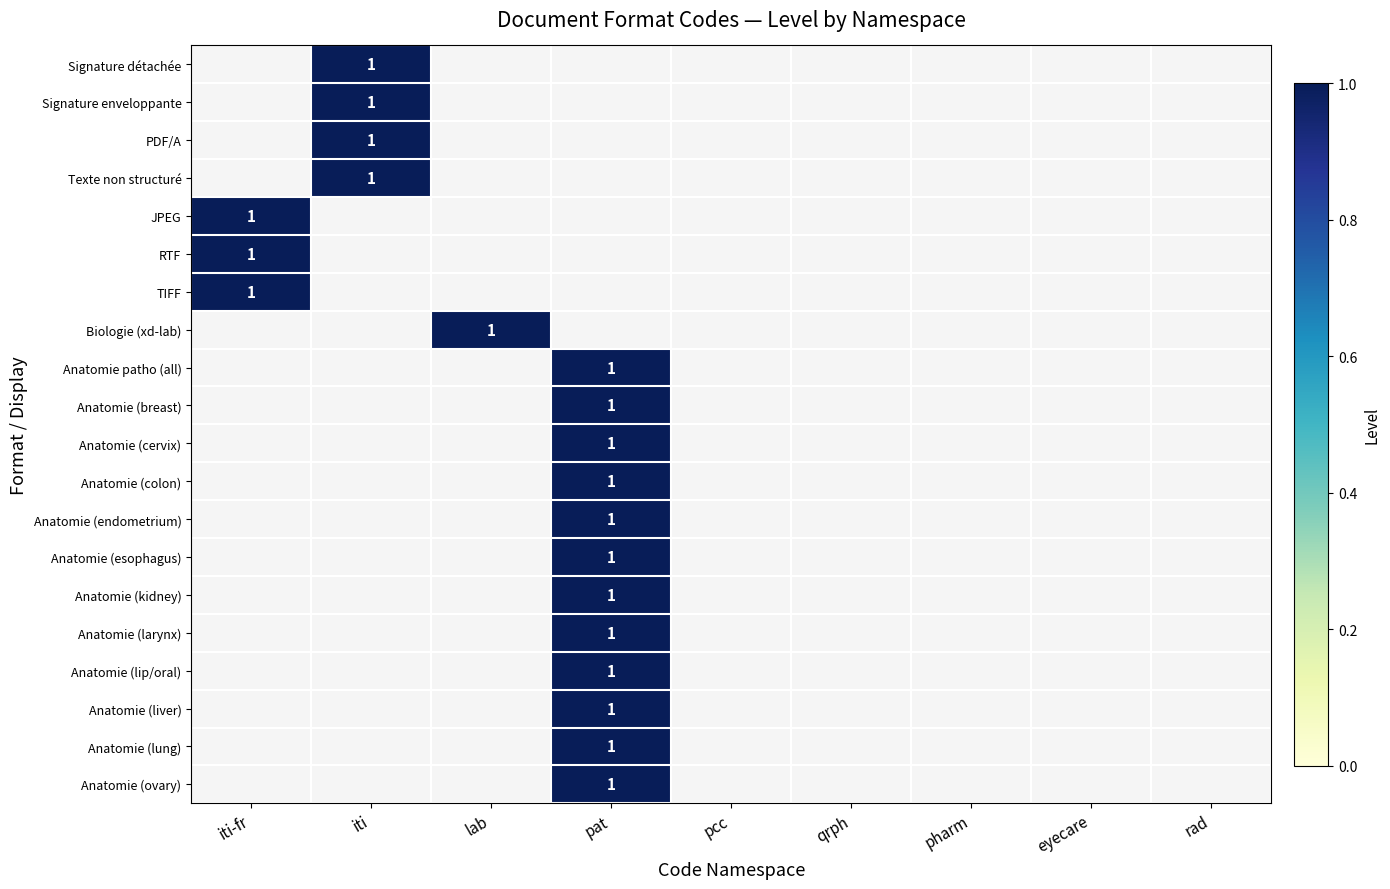

List the series in order of their peak value, highest first.

Signature détachée, Signature enveloppante, PDF/A, Texte non structuré, JPEG, RTF, TIFF, Biologie (xd-lab), Anatomie patho (all), Anatomie (breast), Anatomie (cervix), Anatomie (colon), Anatomie (endometrium), Anatomie (esophagus), Anatomie (kidney), Anatomie (larynx), Anatomie (lip/oral), Anatomie (liver), Anatomie (lung), Anatomie (ovary)